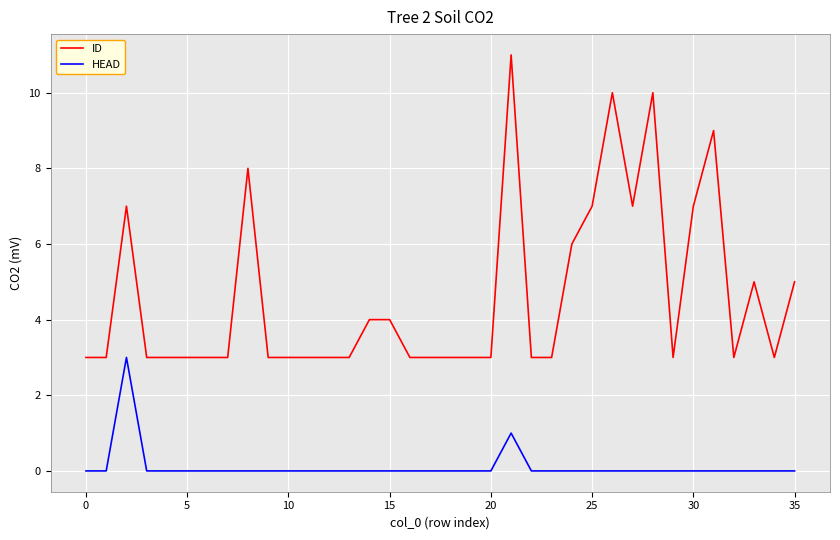

What is the difference between the maximum and second lowest values in the ID series?

8